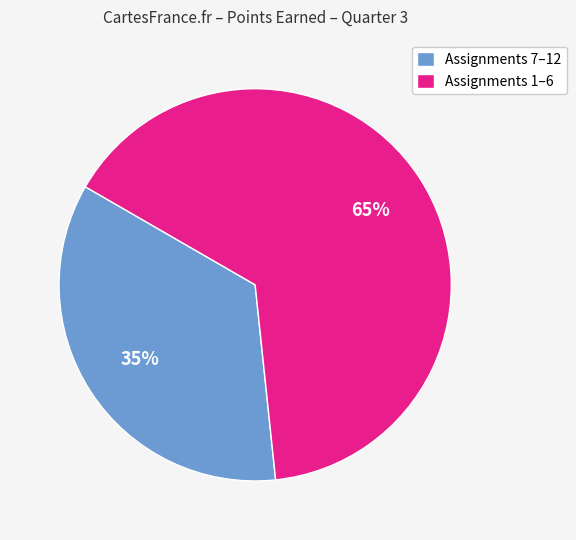

Do Assignments 7–12 and Assignments 1–6 together represent more than half of the pie?

Yes